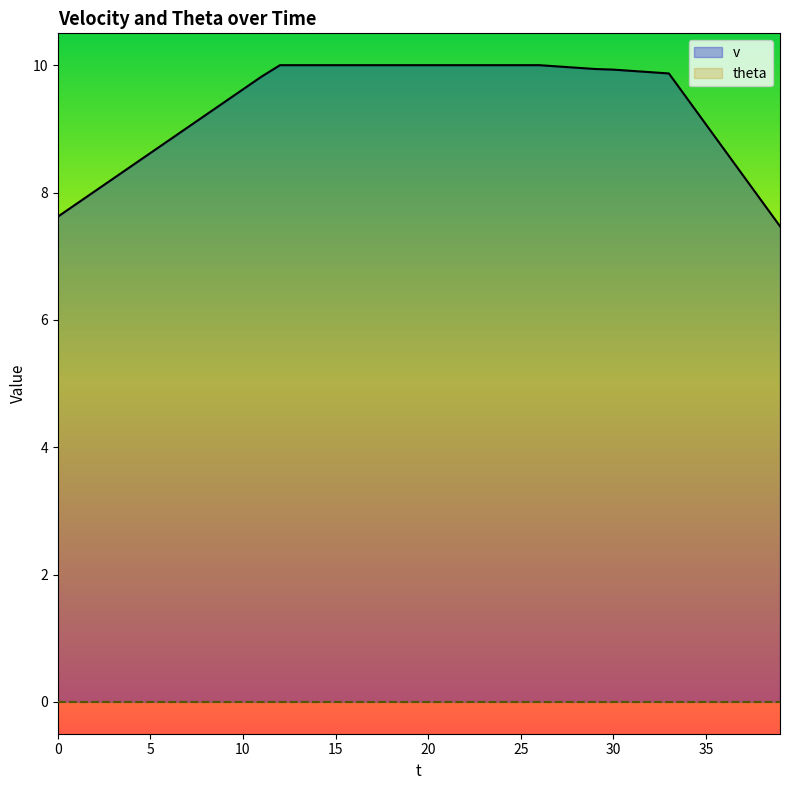

At which category does the chart reach its peak across all series?

12